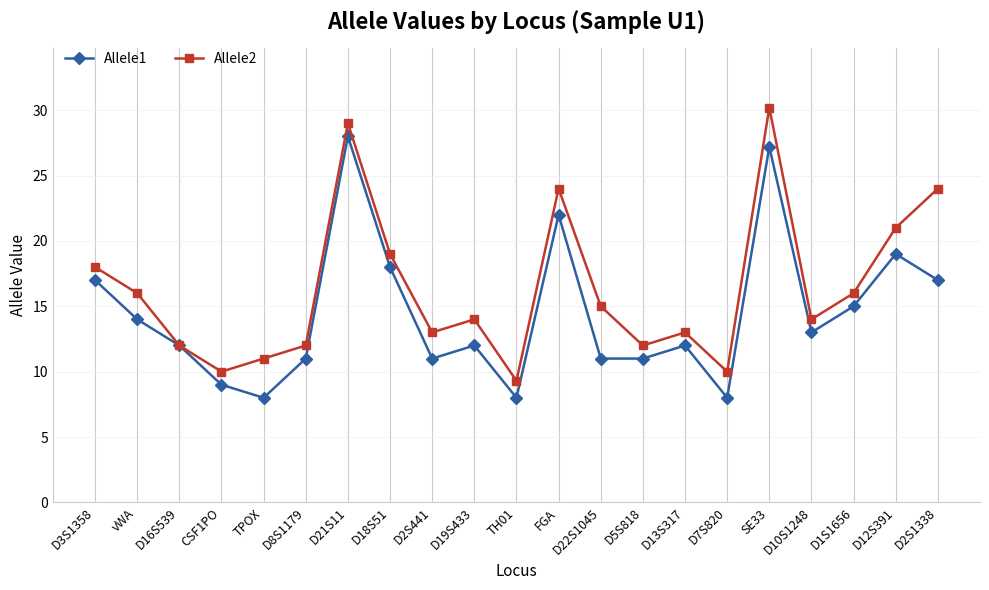

In Allele2, how many points are lower than both neighbors (excluding endpoints)?

6